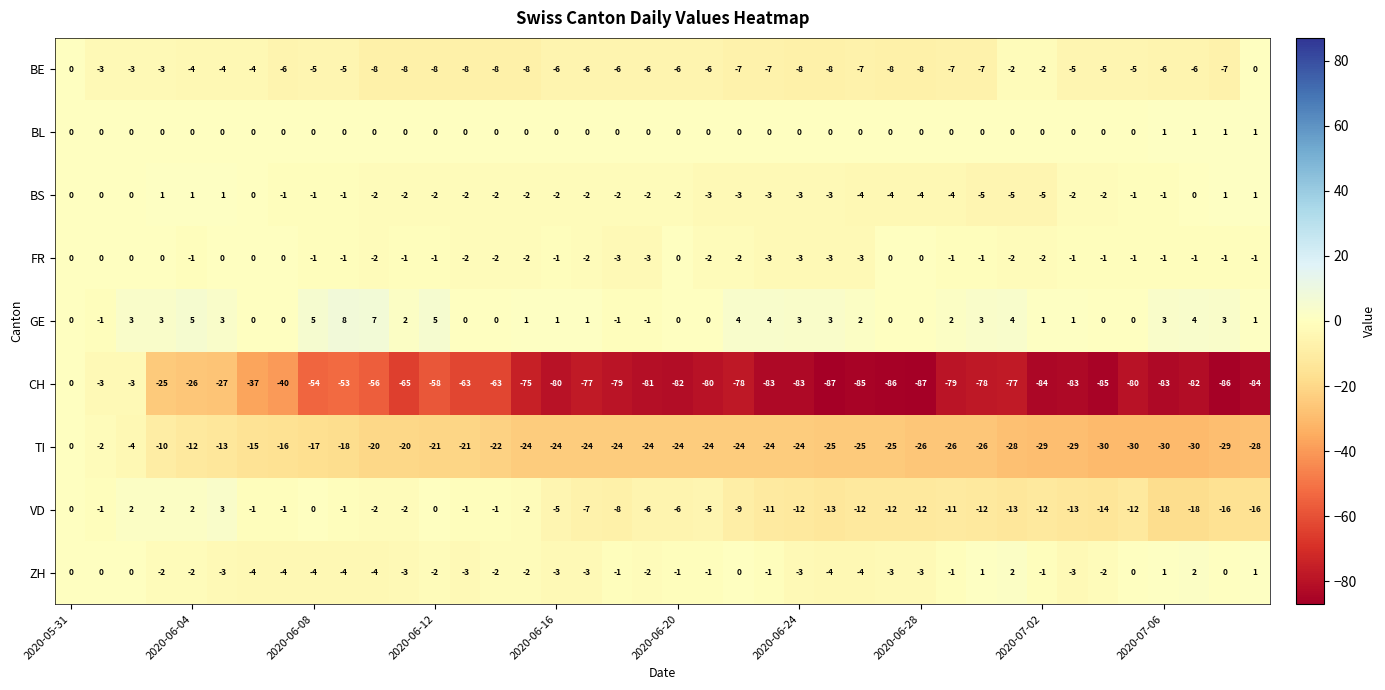

Which series has the widest spread of values?

CH